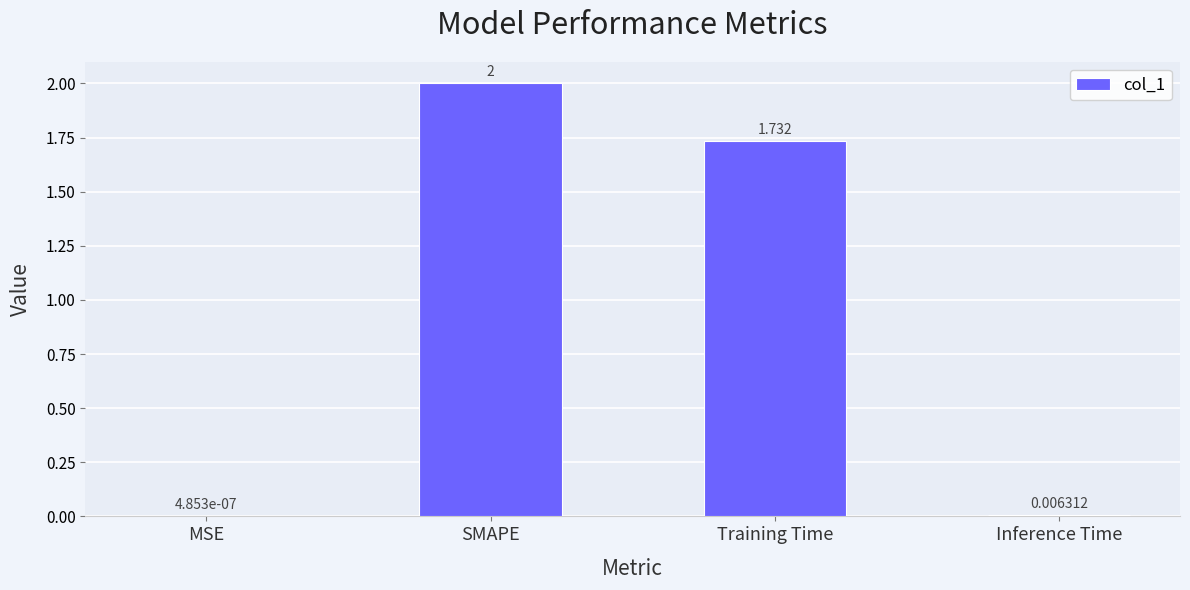

At which category does the chart reach its peak across all series?

SMAPE